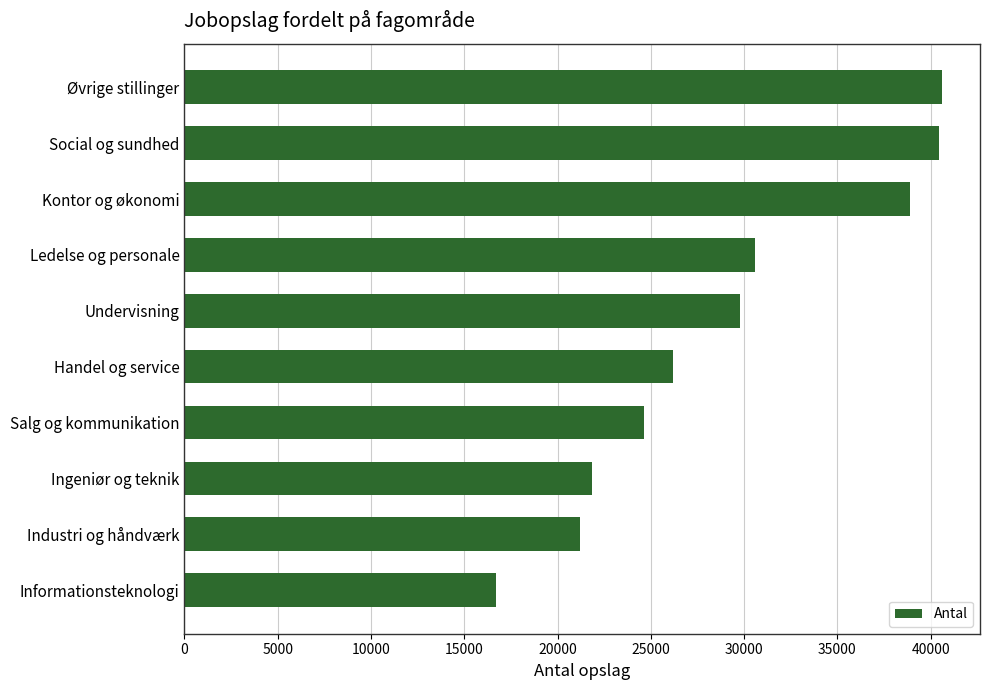

What is the minimum value shown in the chart?

16706